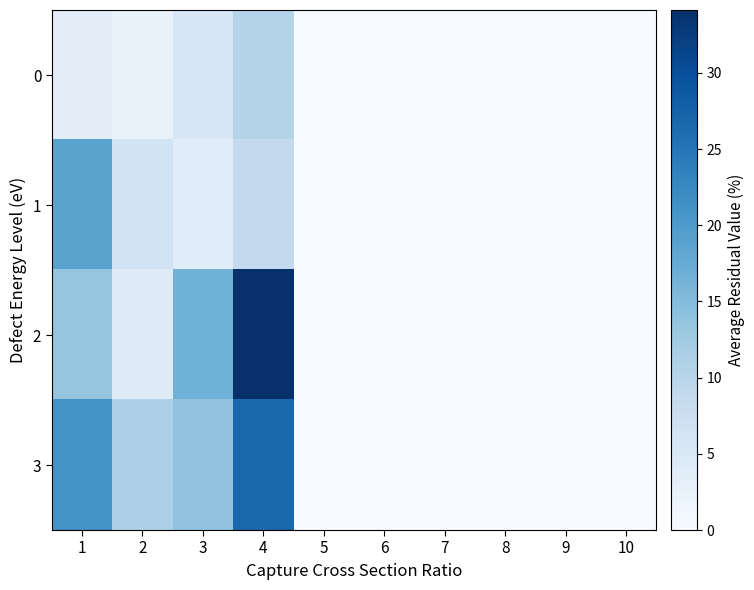

What is the total value across all series at 4?

80.0